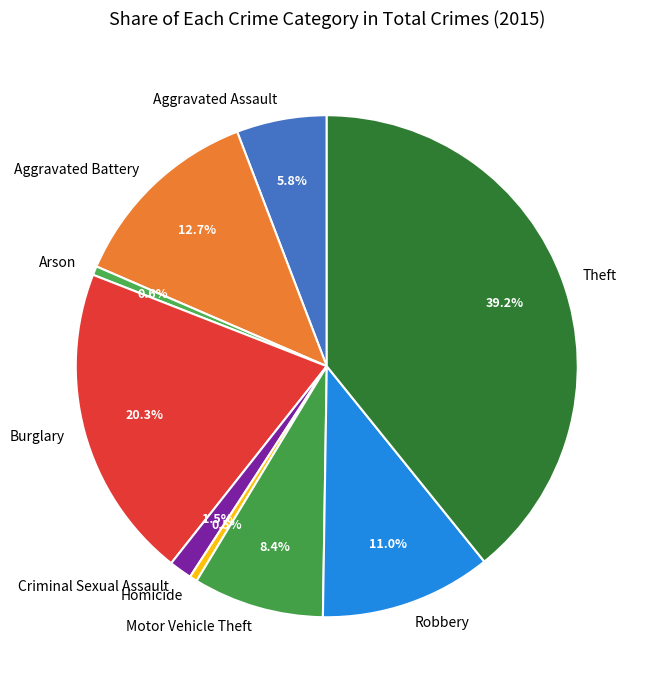

What portion of the pie excludes Aggravated Battery?

87.3%